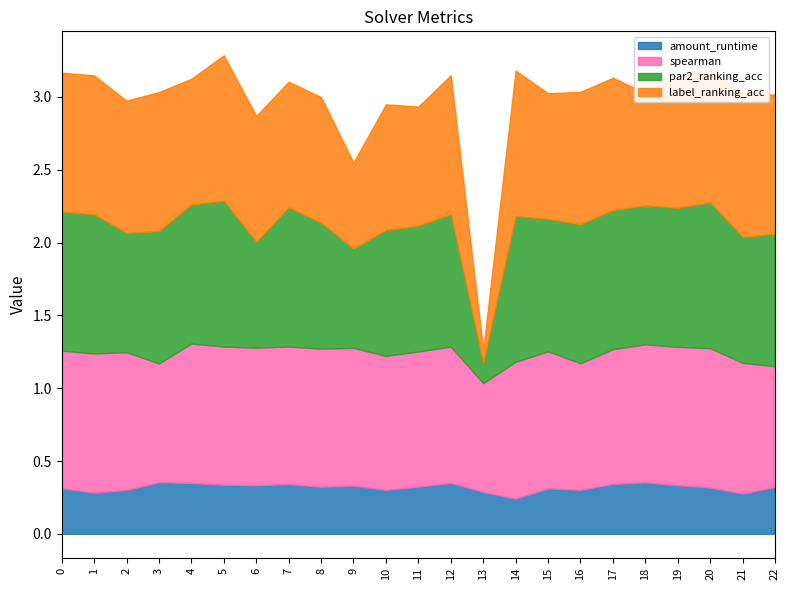

What is the value of the amount_runtime point at the 3rd from the left?

0.3